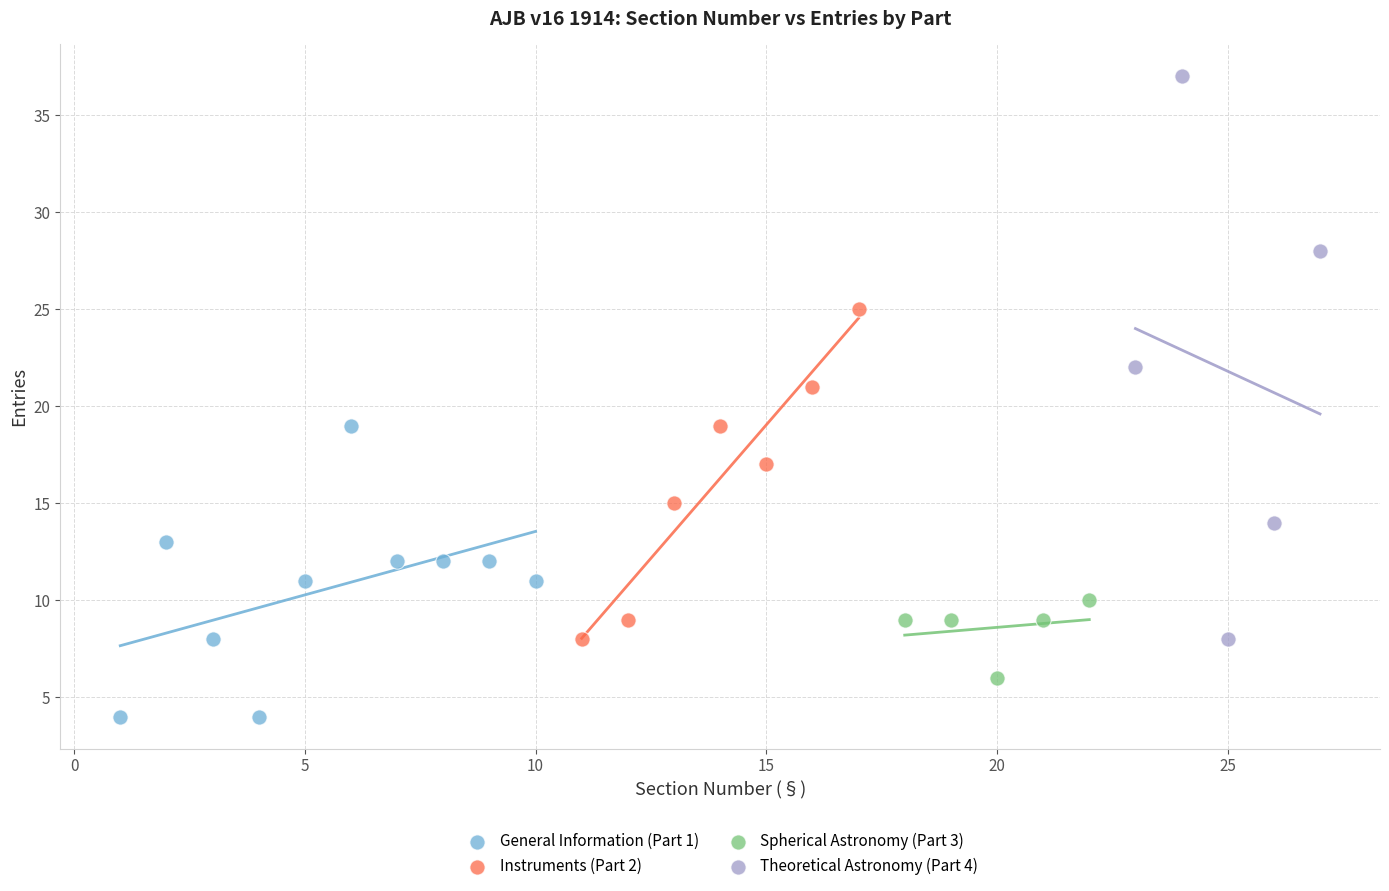

Which series contains the lowest Y value?

General Information (Part 1)